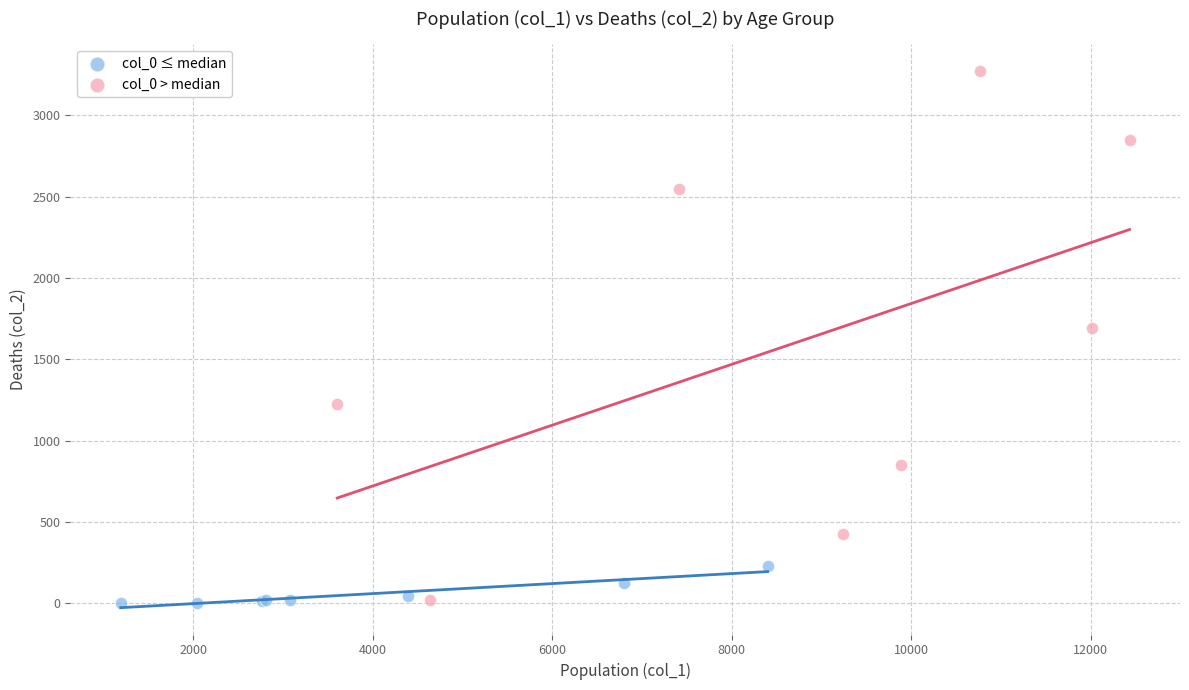

Which series has the widest spread of Y values?

col_0 > median